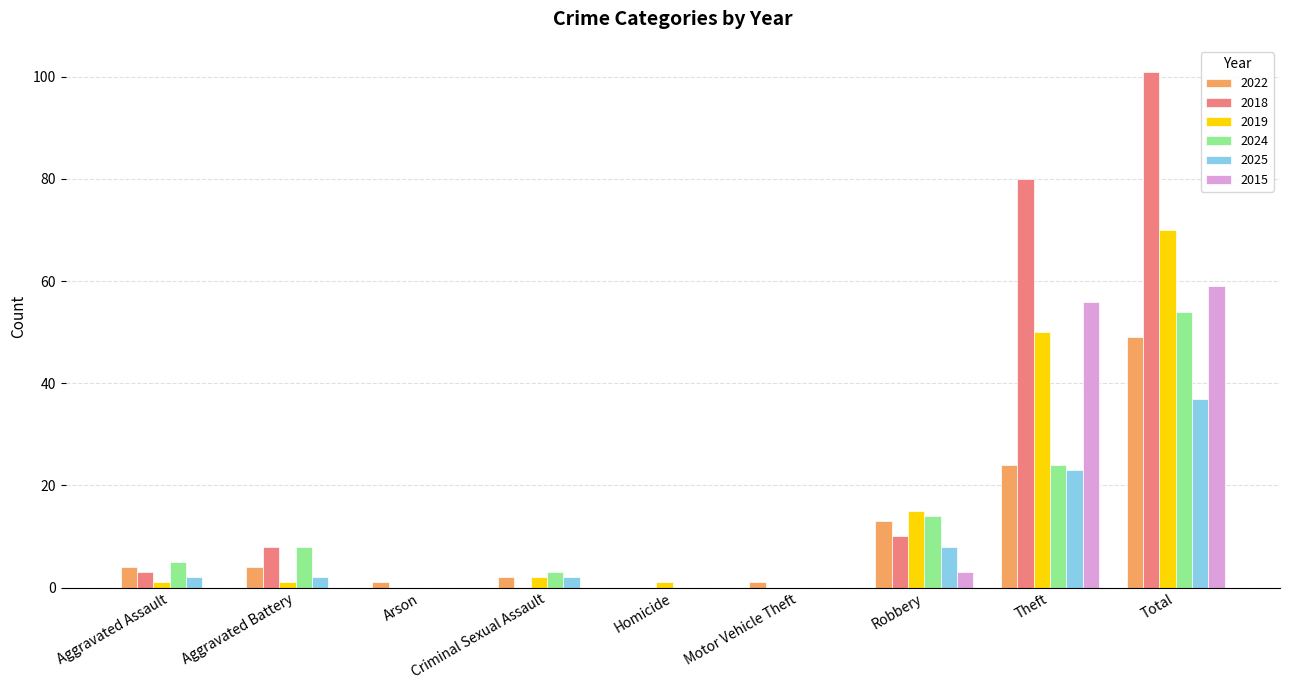

Reading left to right, list all the values displayed in this chart.

2022: Aggravated Assault=4	Aggravated Battery=4	Arson=1	Criminal Sexual Assault=2	Homicide=0	Motor Vehicle Theft=1	Robbery=13	Theft=24	Total=49
2018: Aggravated Assault=3	Aggravated Battery=8	Arson=0	Criminal Sexual Assault=0	Homicide=0	Motor Vehicle Theft=0	Robbery=10	Theft=80	Total=101
2019: Aggravated Assault=1	Aggravated Battery=1	Arson=0	Criminal Sexual Assault=2	Homicide=1	Motor Vehicle Theft=0	Robbery=15	Theft=50	Total=70
2024: Aggravated Assault=5	Aggravated Battery=8	Arson=0	Criminal Sexual Assault=3	Homicide=0	Motor Vehicle Theft=0	Robbery=14	Theft=24	Total=54
2025: Aggravated Assault=2	Aggravated Battery=2	Arson=0	Criminal Sexual Assault=2	Homicide=0	Motor Vehicle Theft=0	Robbery=8	Theft=23	Total=37
2015: Aggravated Assault=0	Aggravated Battery=0	Arson=0	Criminal Sexual Assault=0	Homicide=0	Motor Vehicle Theft=0	Robbery=3	Theft=56	Total=59